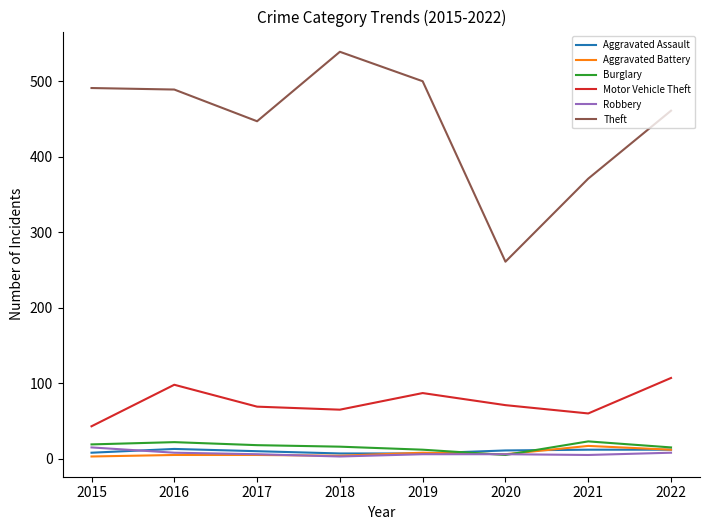

What is the difference between the highest and lowest values at 2021?

366